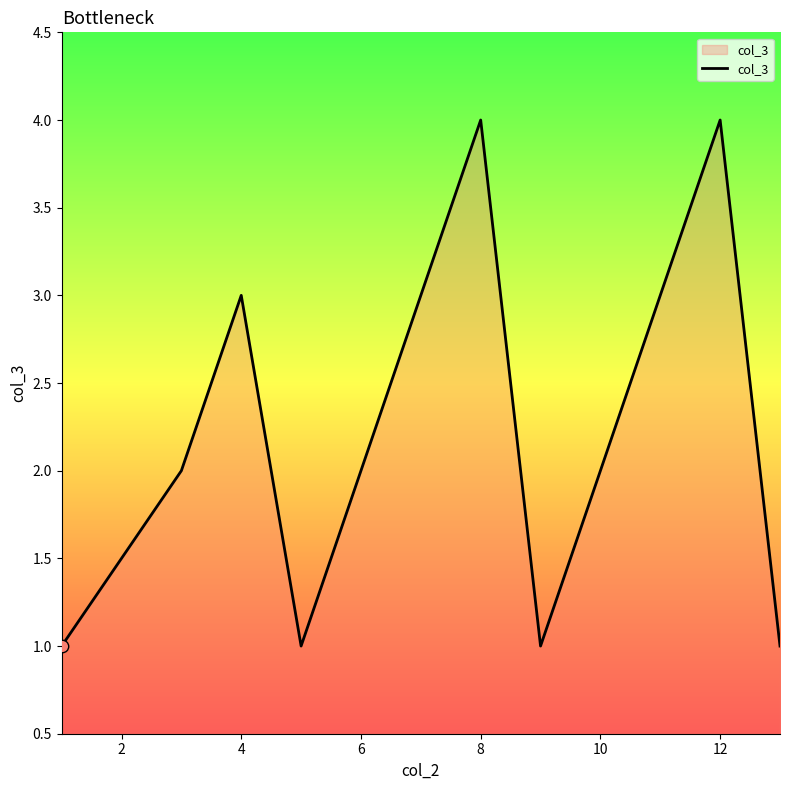

What is the difference between the maximum and minimum values?

3